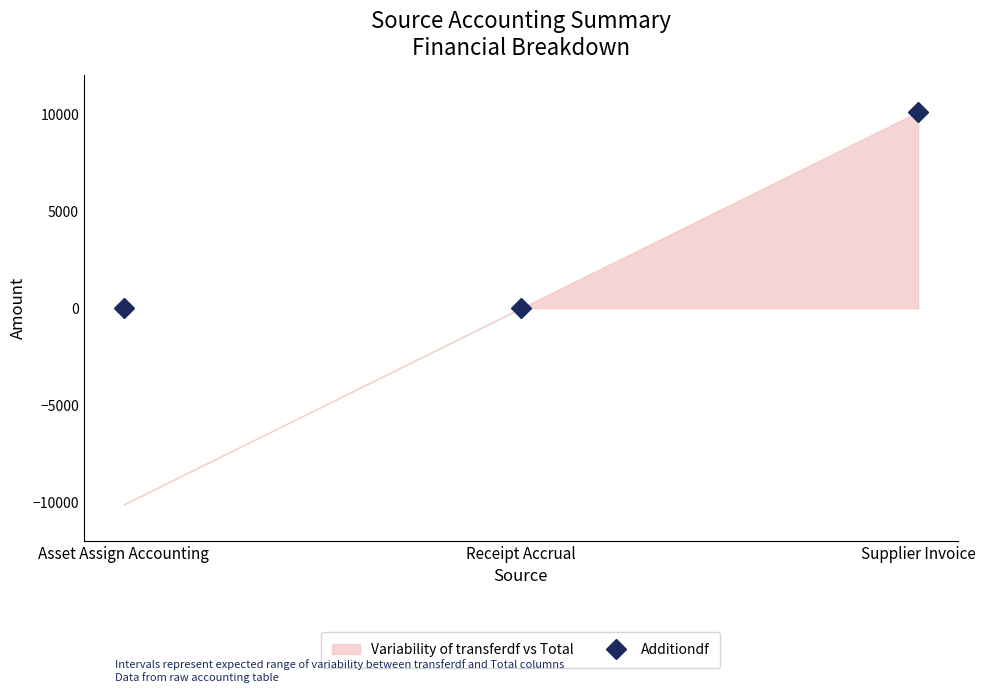

Reading left to right, extract all data points from this chart.

Asset Assign Accounting=0.0	Receipt Accrual=0.0	Supplier Invoice=10117.1